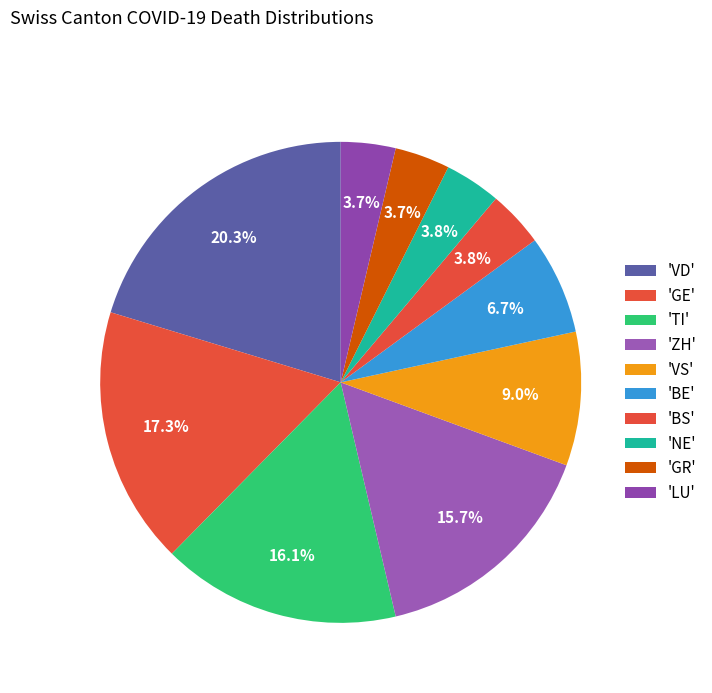

Is there any slice that represents more than half of the pie?

No